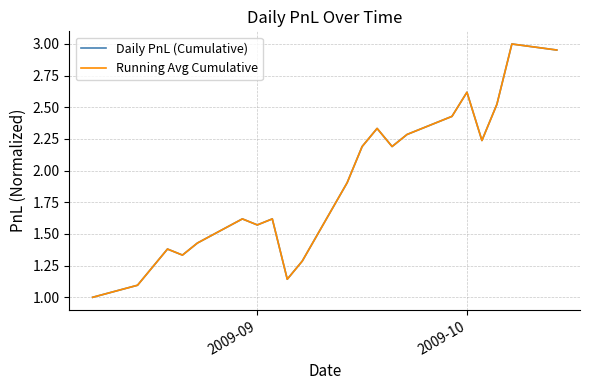

What is the sum of all Daily PnL (Cumulative) values?

41.4